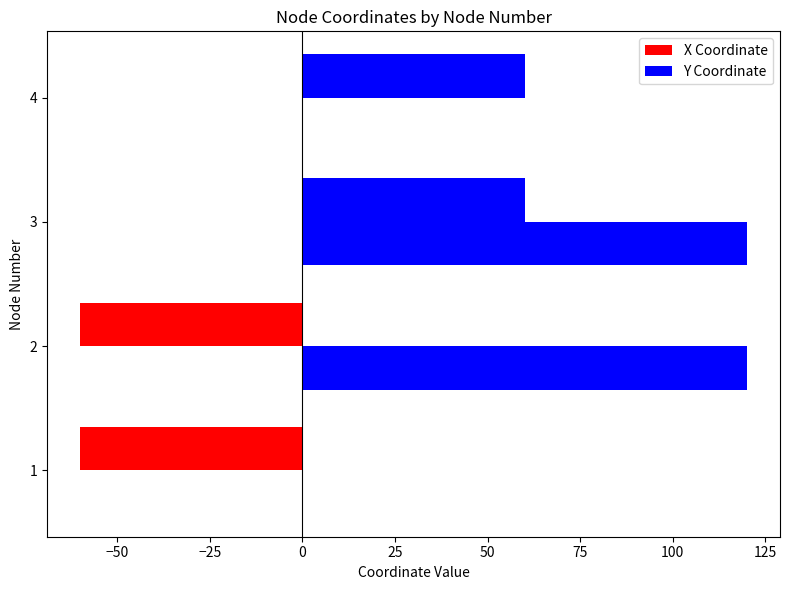

Rank the series by their average value, from highest to lowest.

Y Coordinate, X Coordinate